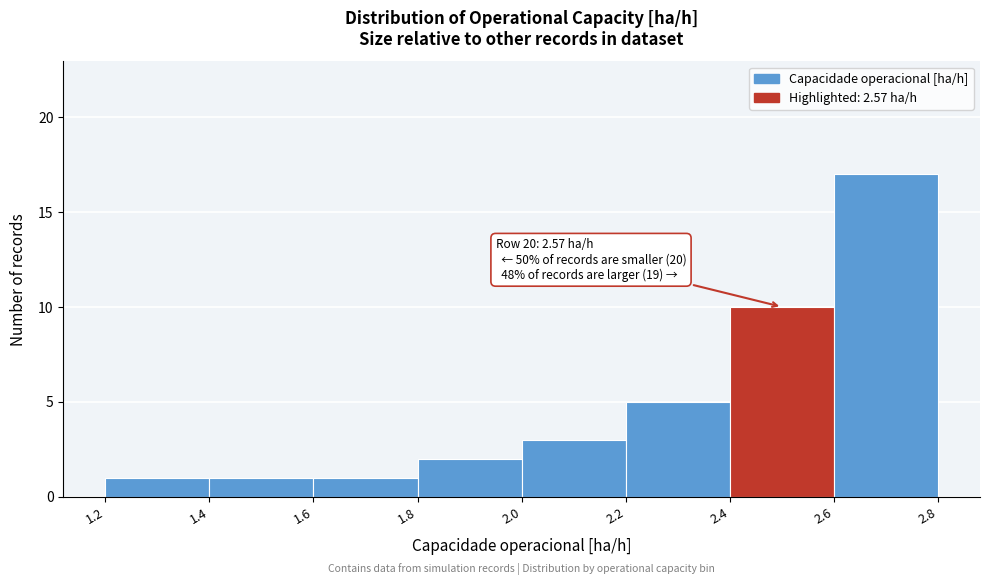

Over which range of the x-axis is the bar tallest?

2.6 to 2.8